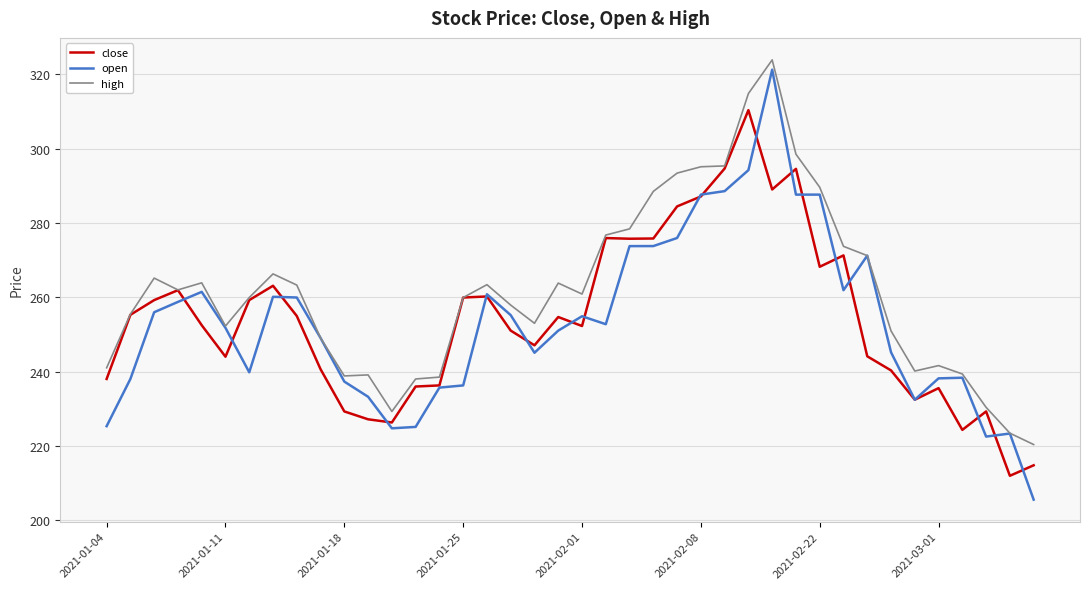

What is the highest value of the close series?

310.3